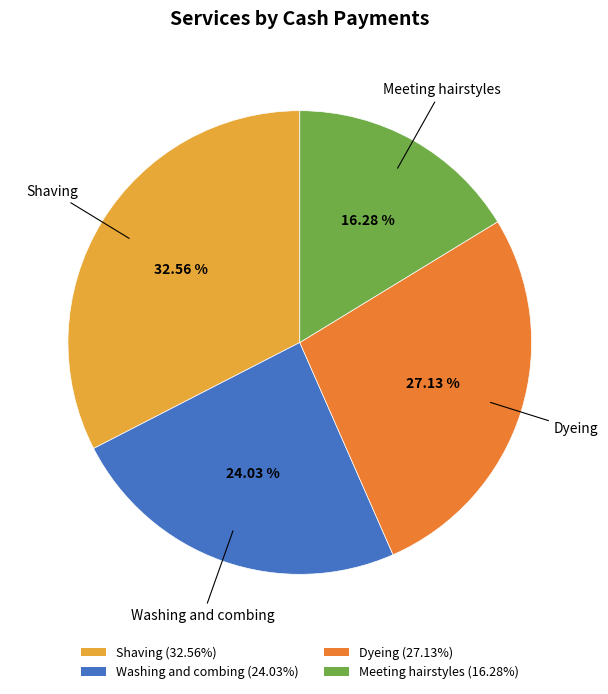

Which has a higher value, Dyeing or Shaving?

Shaving